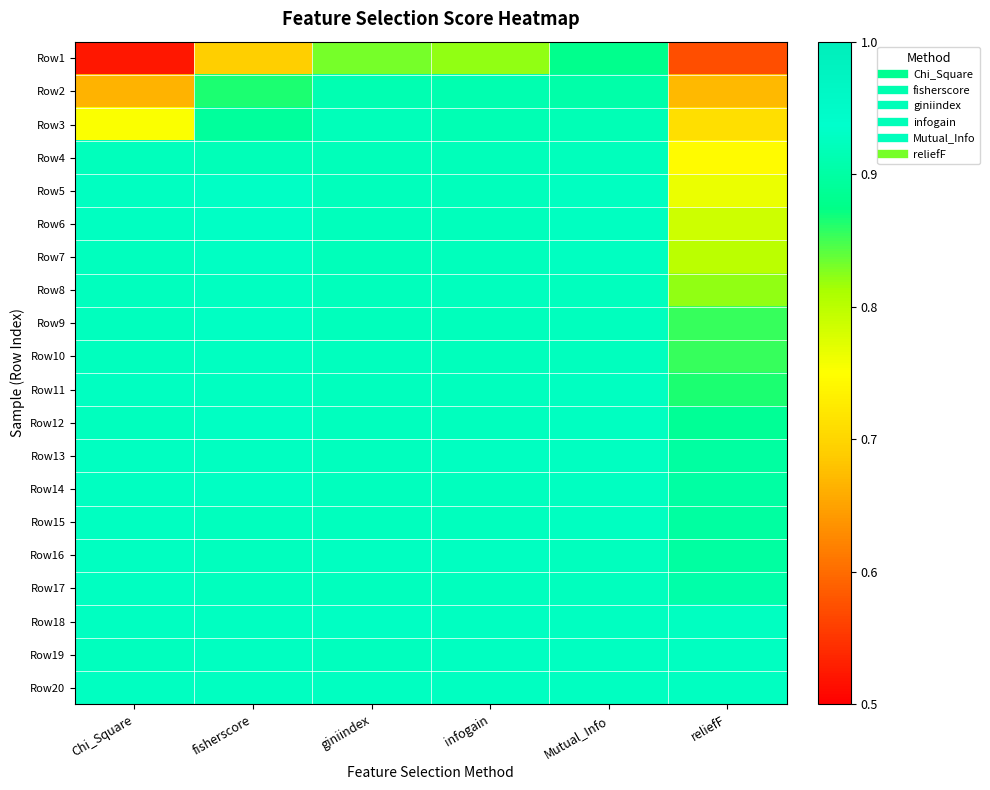

At how many categories does at least one series exceed 0?

6